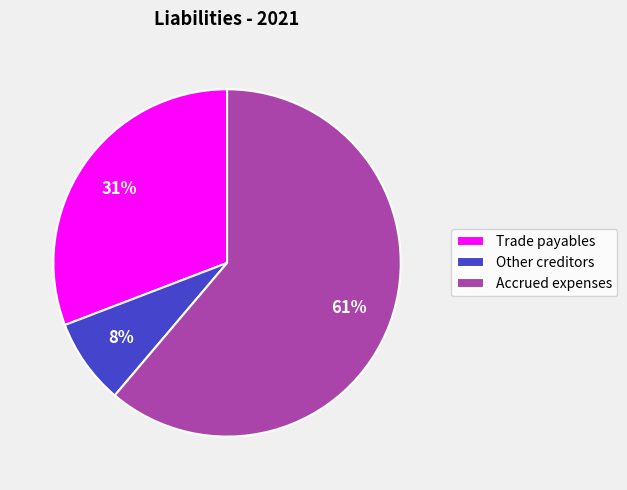

What is the largest slice in the pie chart?

Accrued expenses